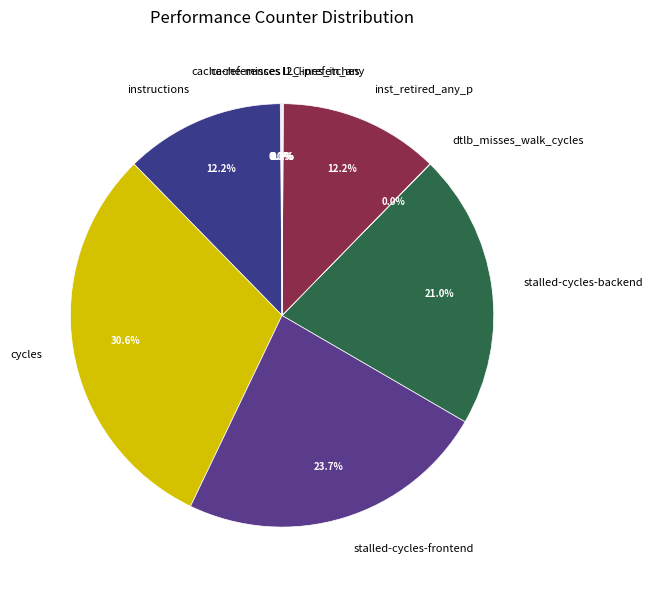

What is the total percentage of inst_retired_any_p and stalled-cycles-frontend?

35.9%